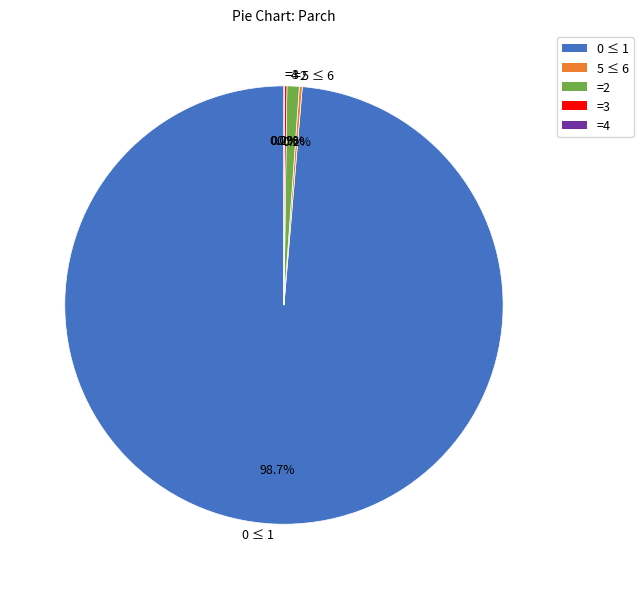

To the nearest percent, what is the average slice percentage?

20%